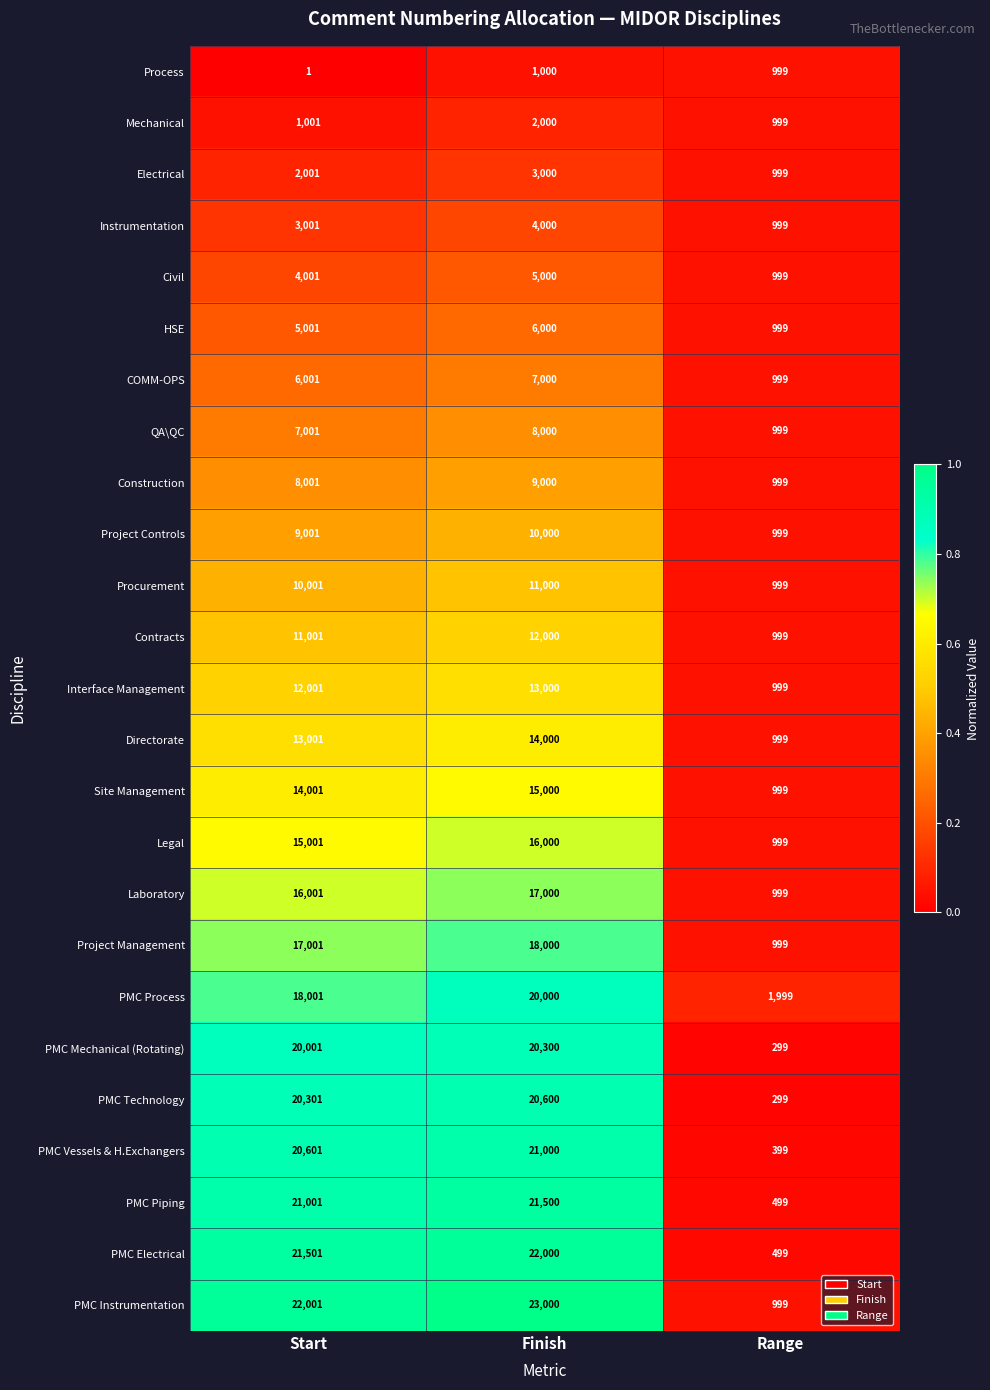

How many series are shown in this chart?

25